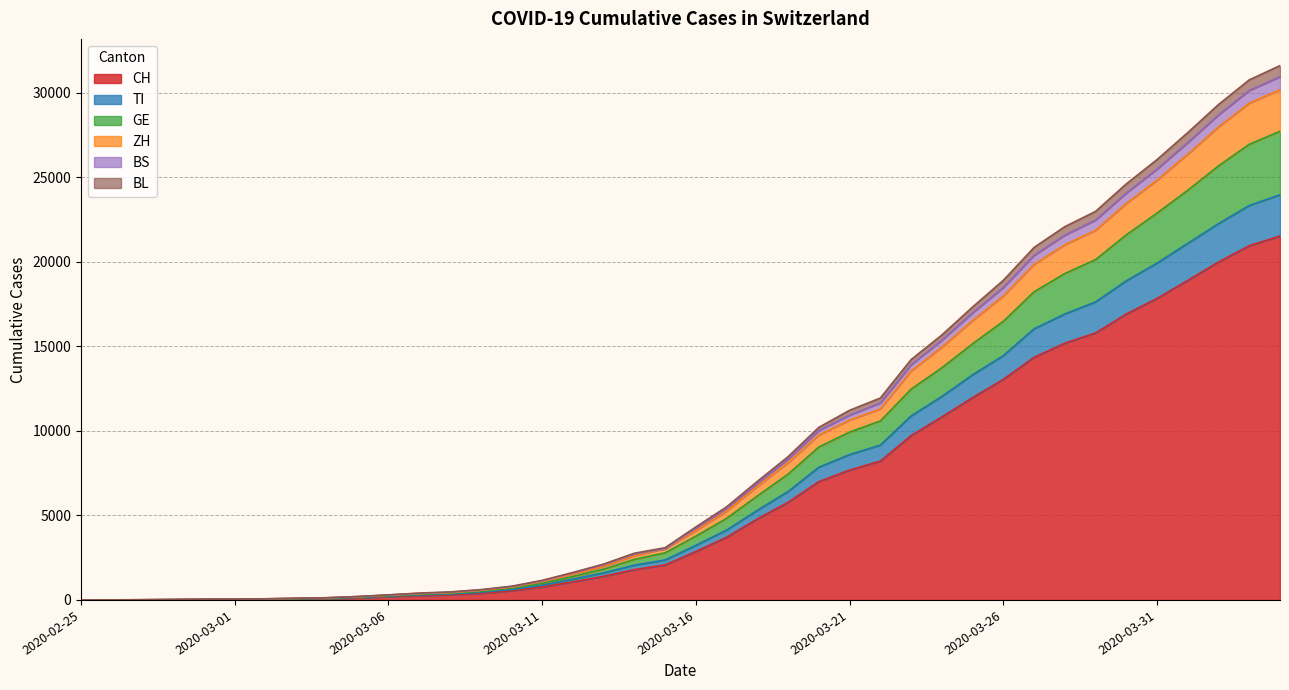

The value of TI at 2020-03-01 is 31. True or false?

True